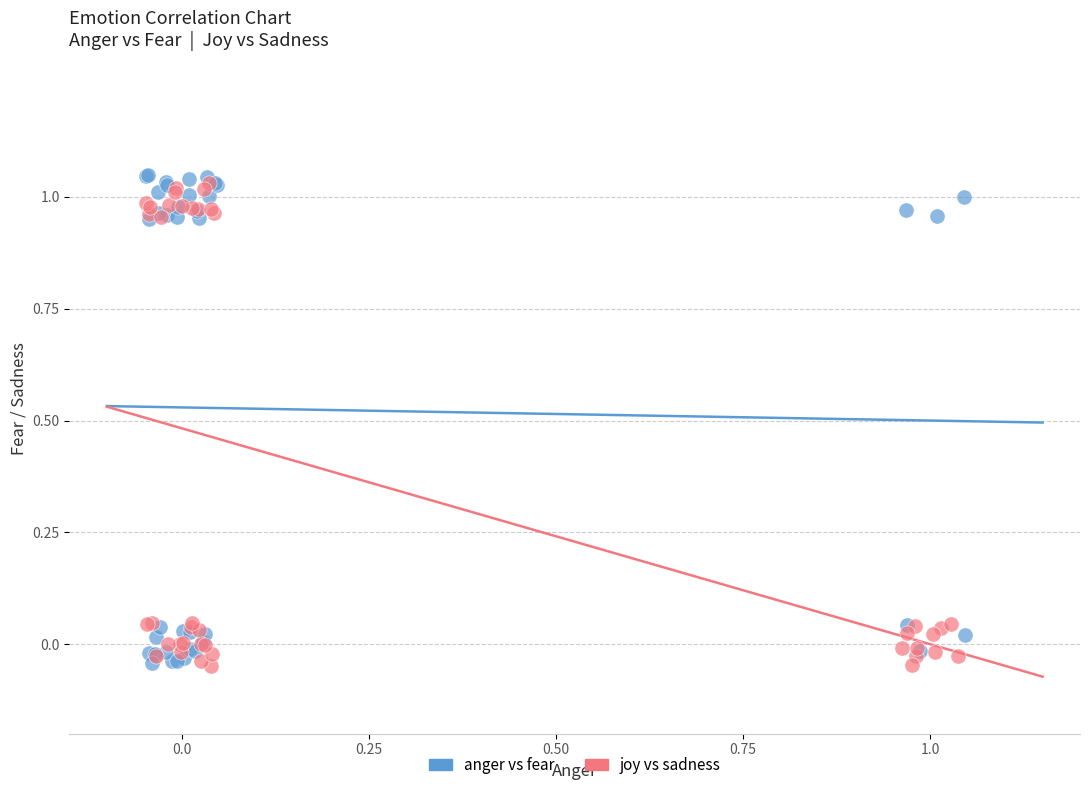

What are all the series names shown in the legend?

anger vs fear, joy vs sadness